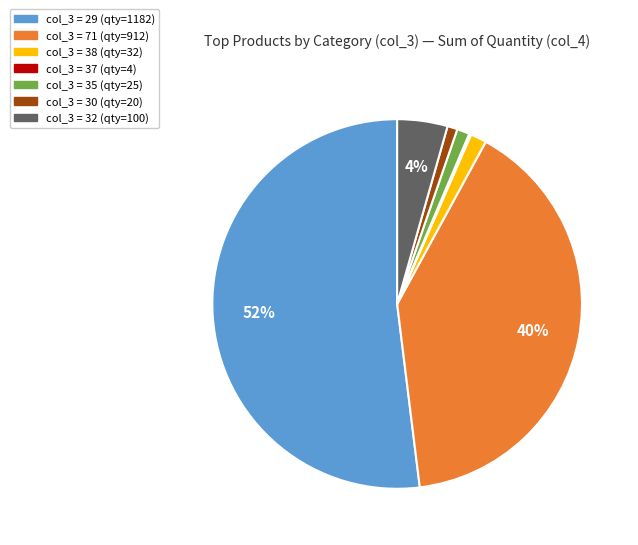

To the nearest percent, what is the average slice percentage?

14%